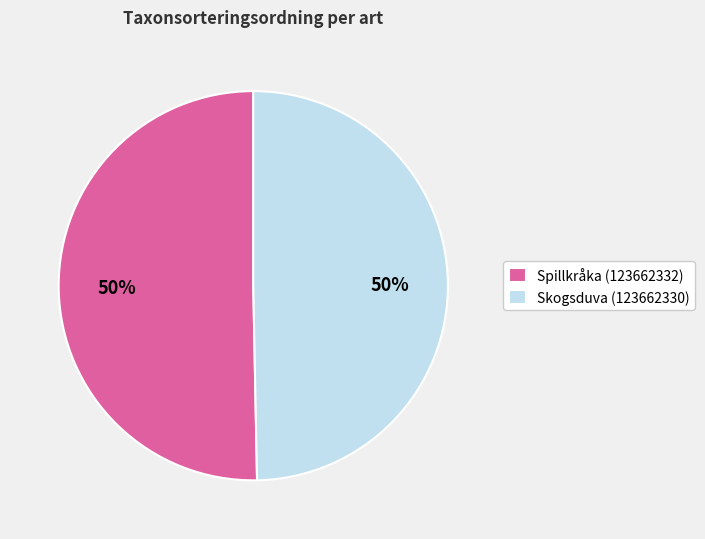

Combined, do Skogsduva (123662330) and Spillkråka (123662332) account for over 50%?

Yes